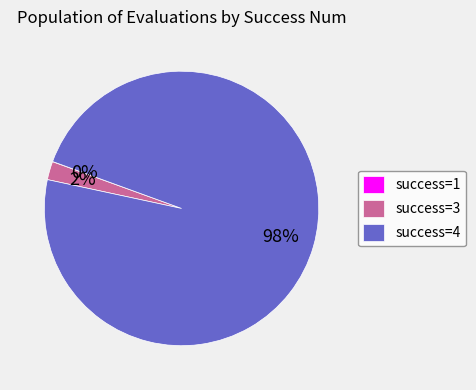

To the nearest percent, what is the difference between the largest and smallest slice percentages?

98%